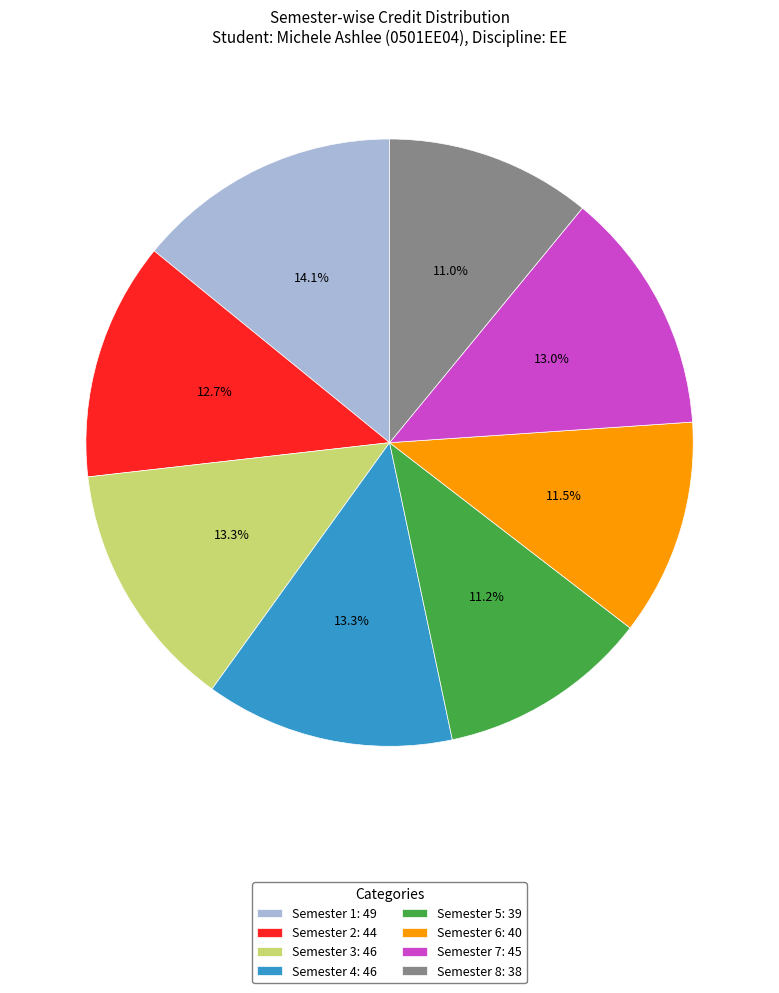

What percentage is the Semester 7 slice, to the nearest percent?

13%